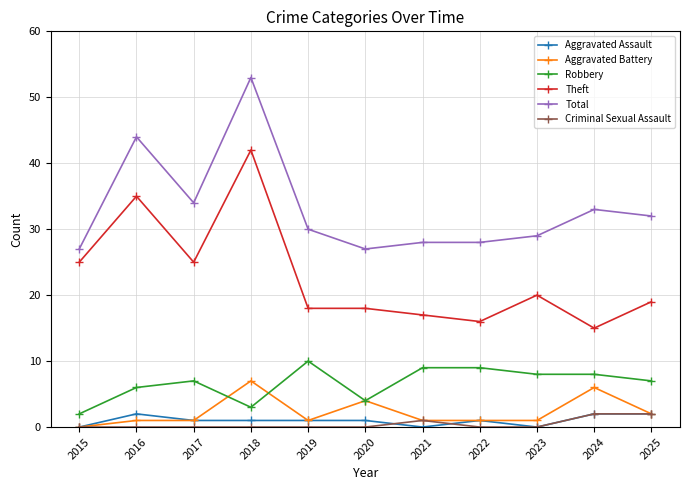

What is the difference between the Criminal Sexual Assault values at 2025 and 2022?

2